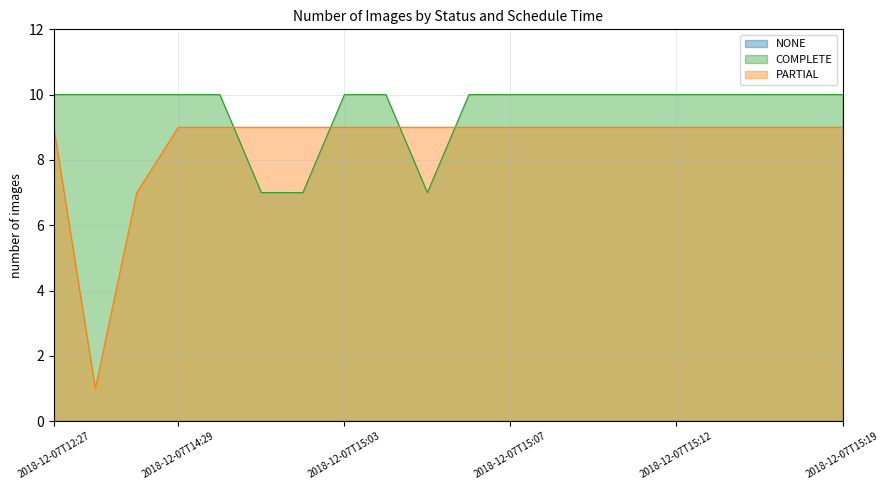

How many intersections are there between COMPLETE and PARTIAL?

4